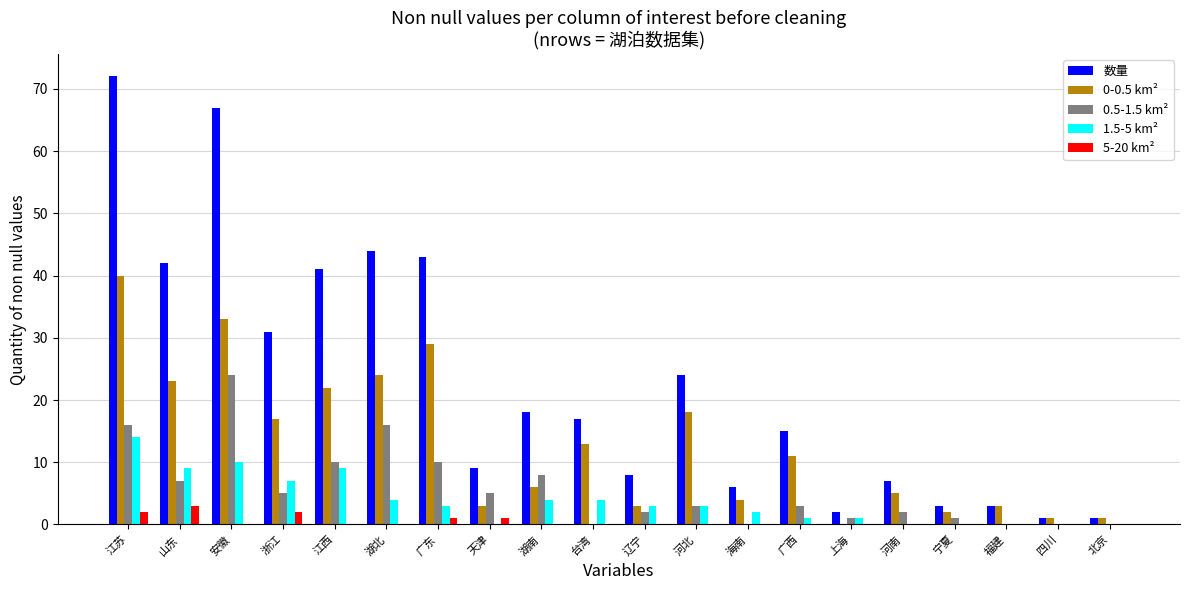

True or false: 数量 has a value of 17 at 台湾.

True